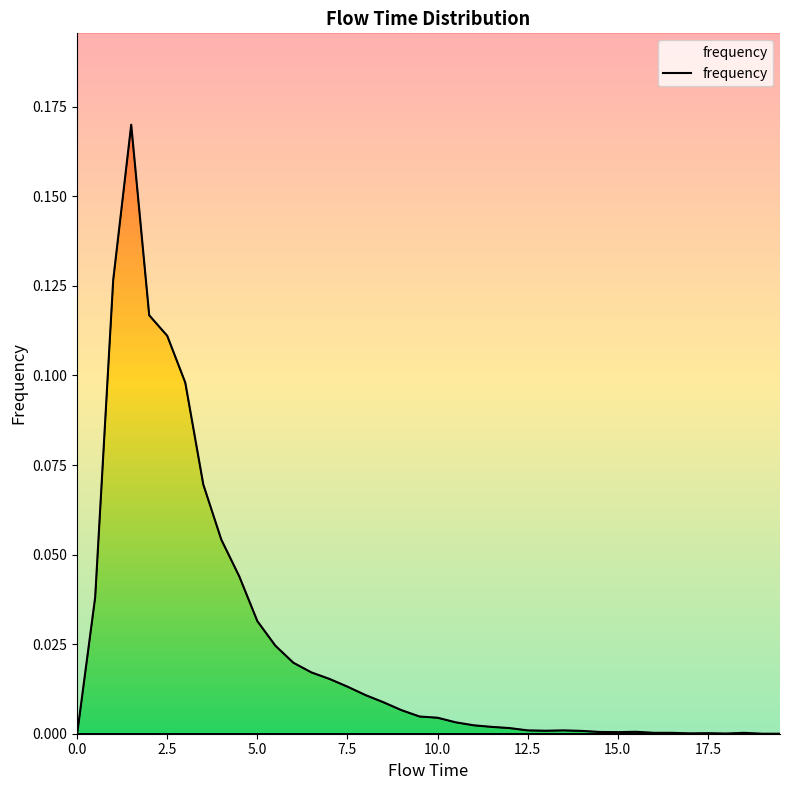

Rank the categories by value from lowest to highest.

0.0, 19.0, 19.5, 18.0, 17.0, 17.5, 16.0, 16.5, 18.5, 15.0, 14.5, 15.5, 14.0, 13.0, 12.5, 13.5, 12.0, 11.5, 11.0, 10.5, 10.0, 9.5, 9.0, 8.5, 8.0, 7.5, 7.0, 6.5, 6.0, 5.5, 5.0, 0.5, 4.5, 4.0, 3.5, 3.0, 2.5, 2.0, 1.0, 1.5